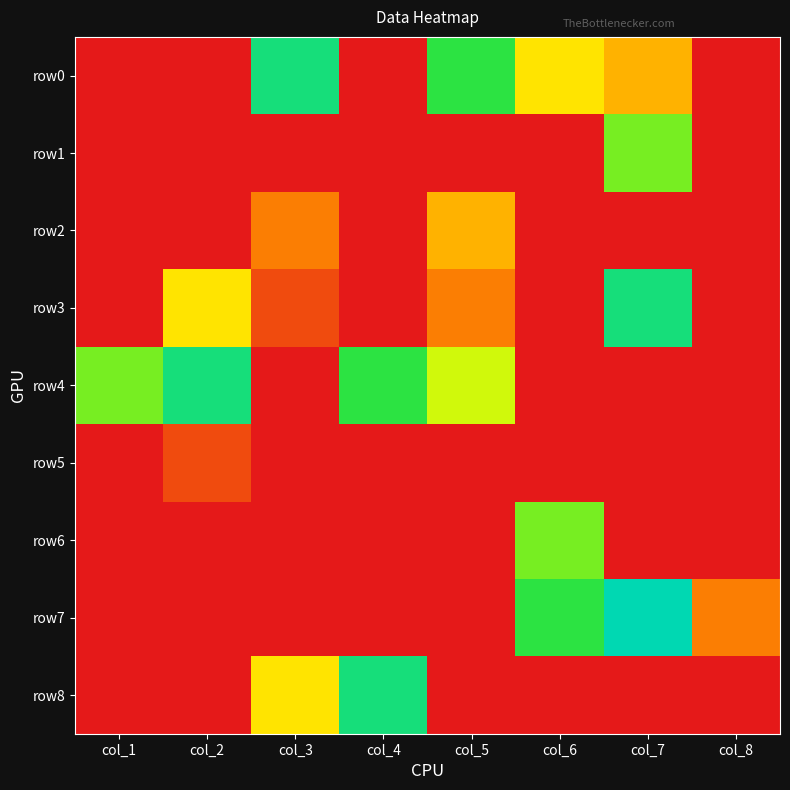

At which category does the chart reach its minimum across all series?

col_1